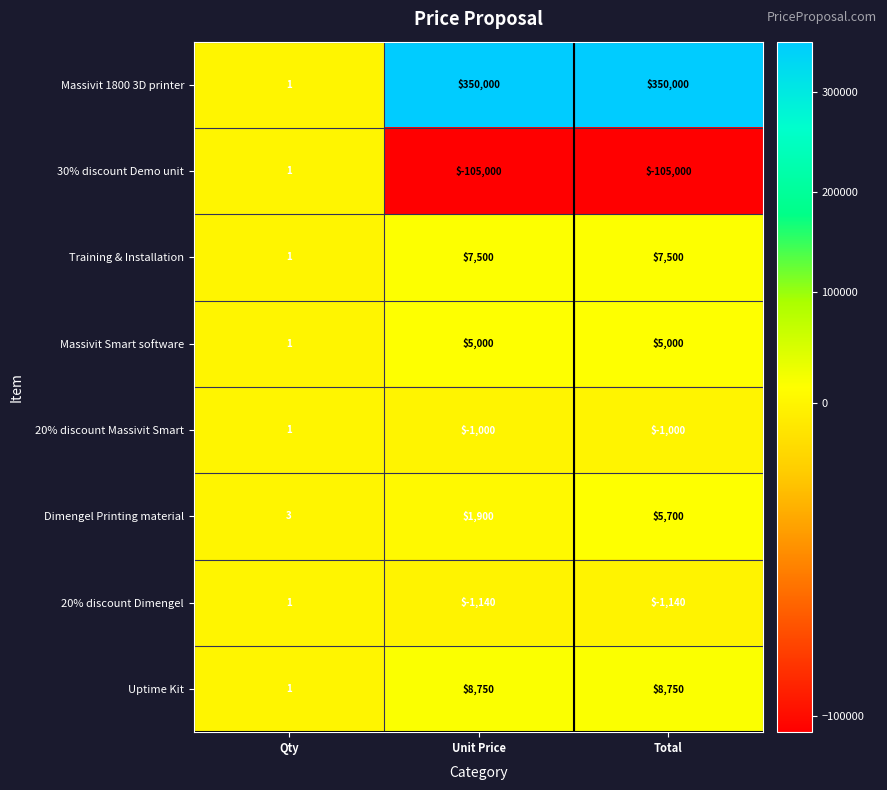

What is the smallest value displayed?

-105000